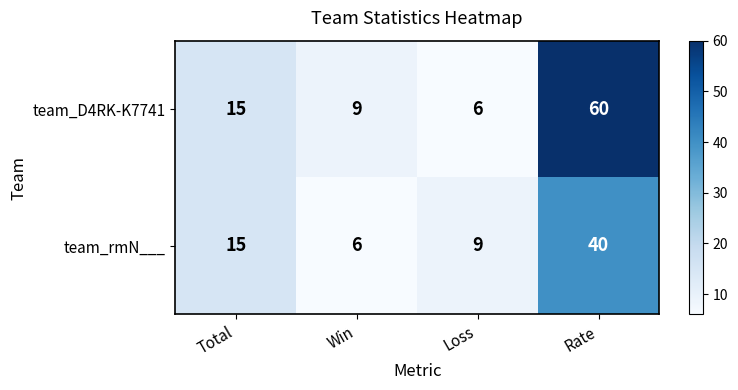

What is the approximate value of team_D4RK-K7741 at Loss, to the nearest 5?

5